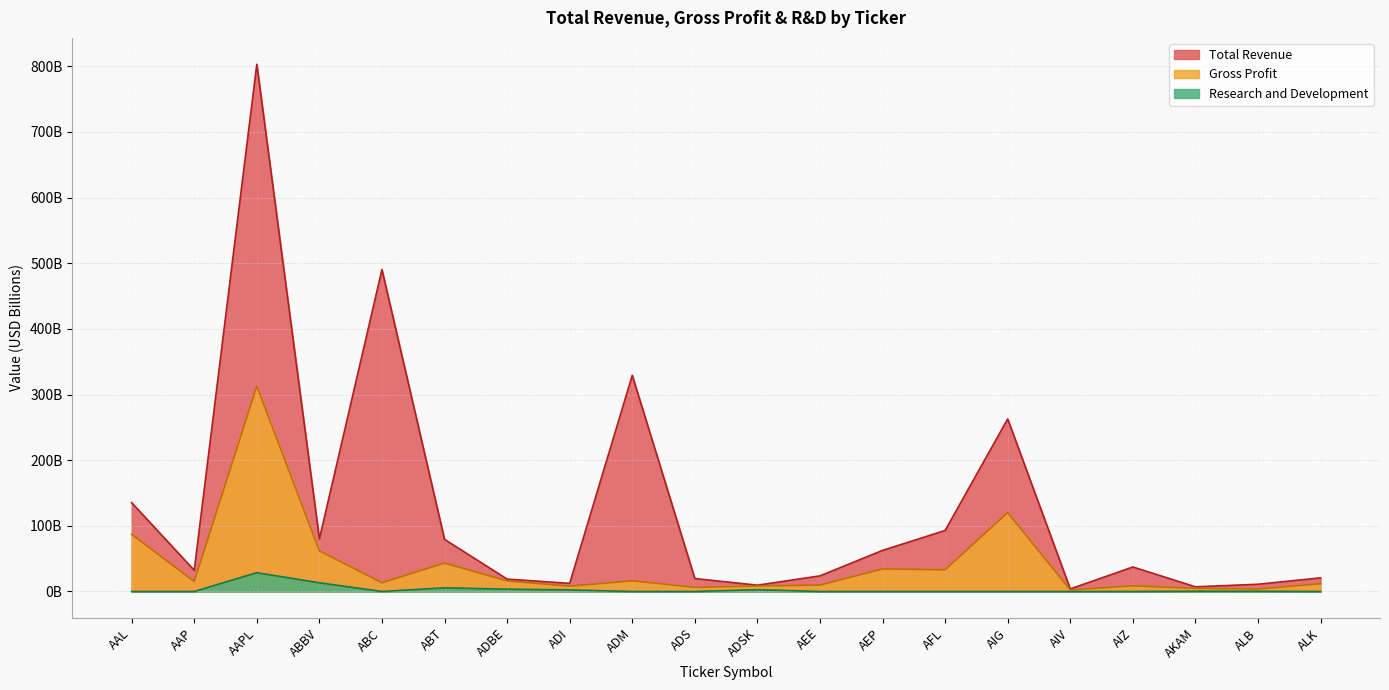

At which label does Research and Development reach its minimum?

AAL